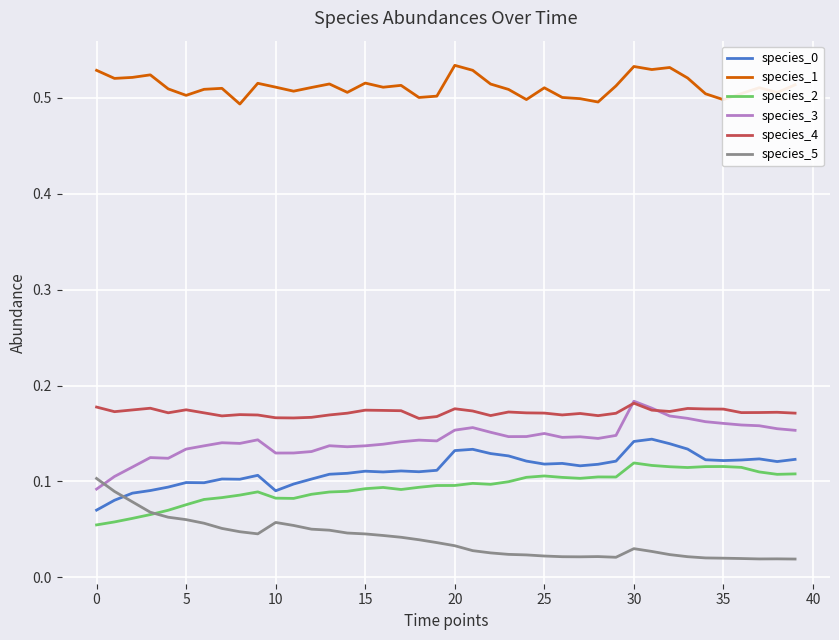

How many times do species_5 and species_0 cross each other?

1